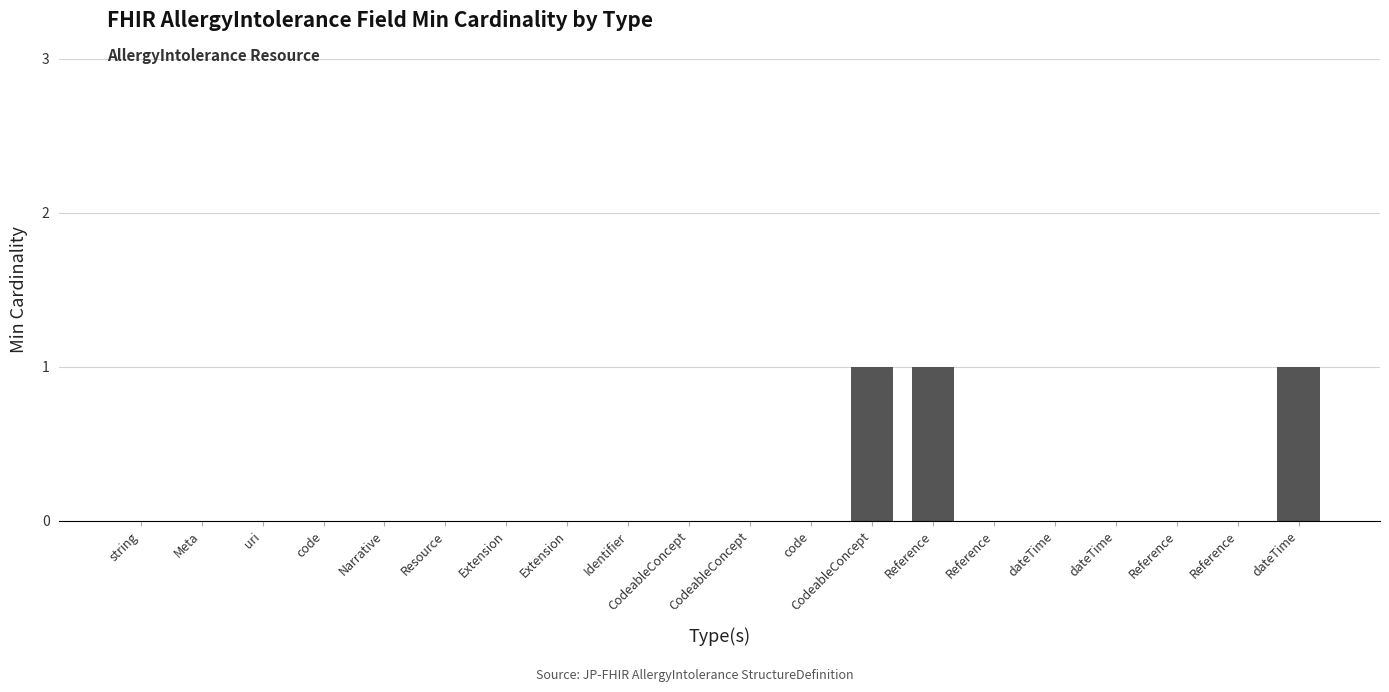

Count the number of data series in this chart.

1